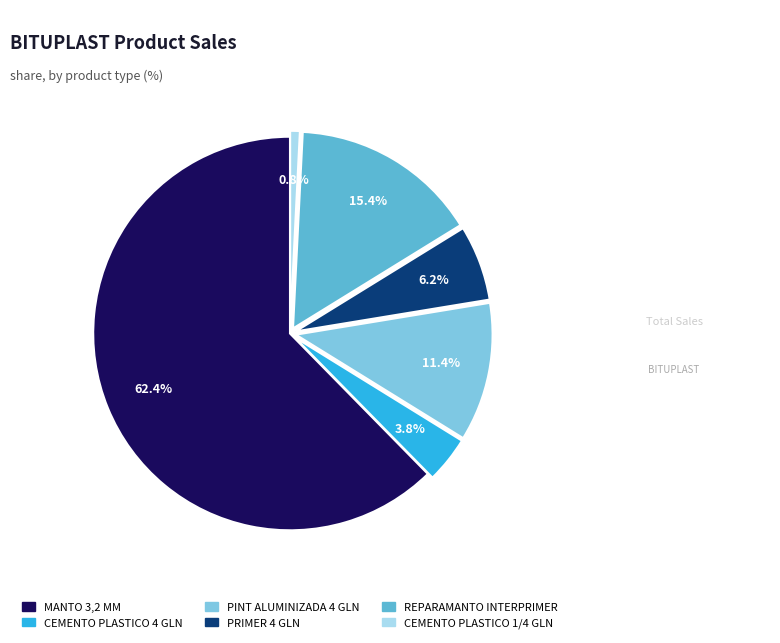

Does any single category account for the majority?

Yes